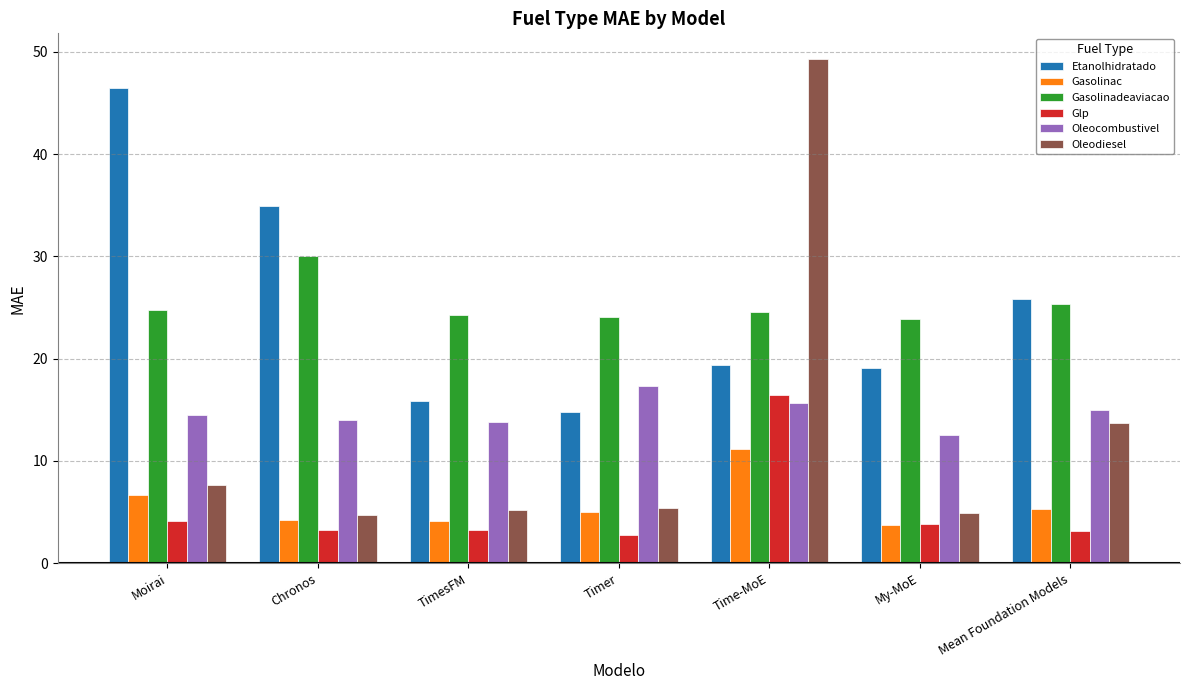

Where is Oleodiesel nearest to the value 27?

Mean Foundation Models